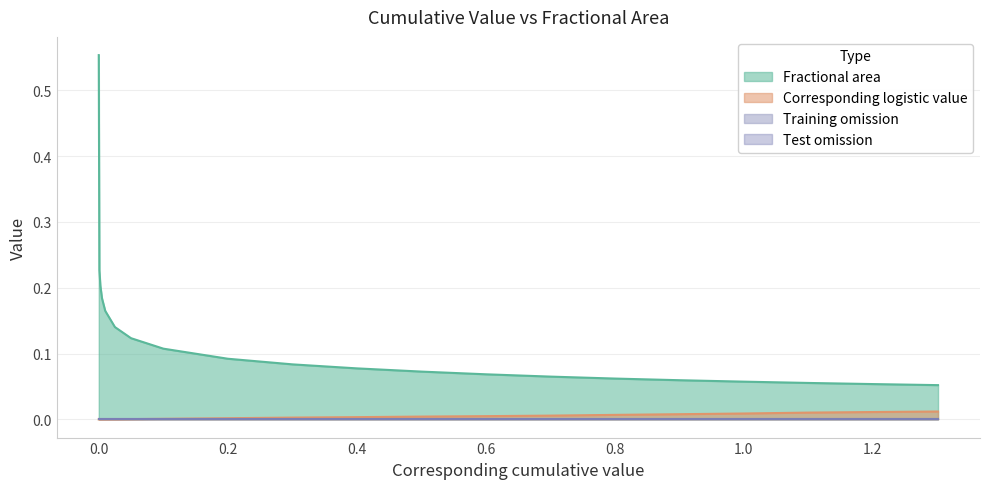

Does the chart have visible grid lines?

Yes